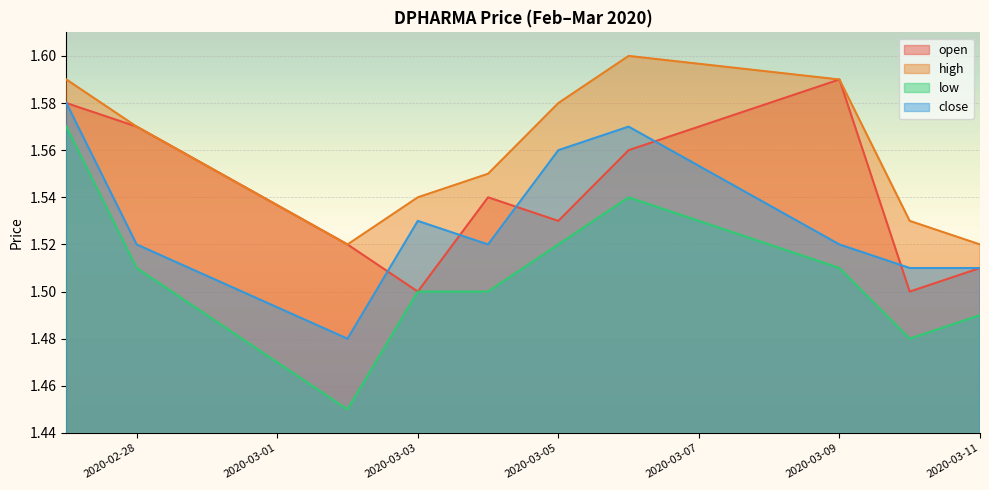

What is the label of the 1st point from the left?

2020-02-27